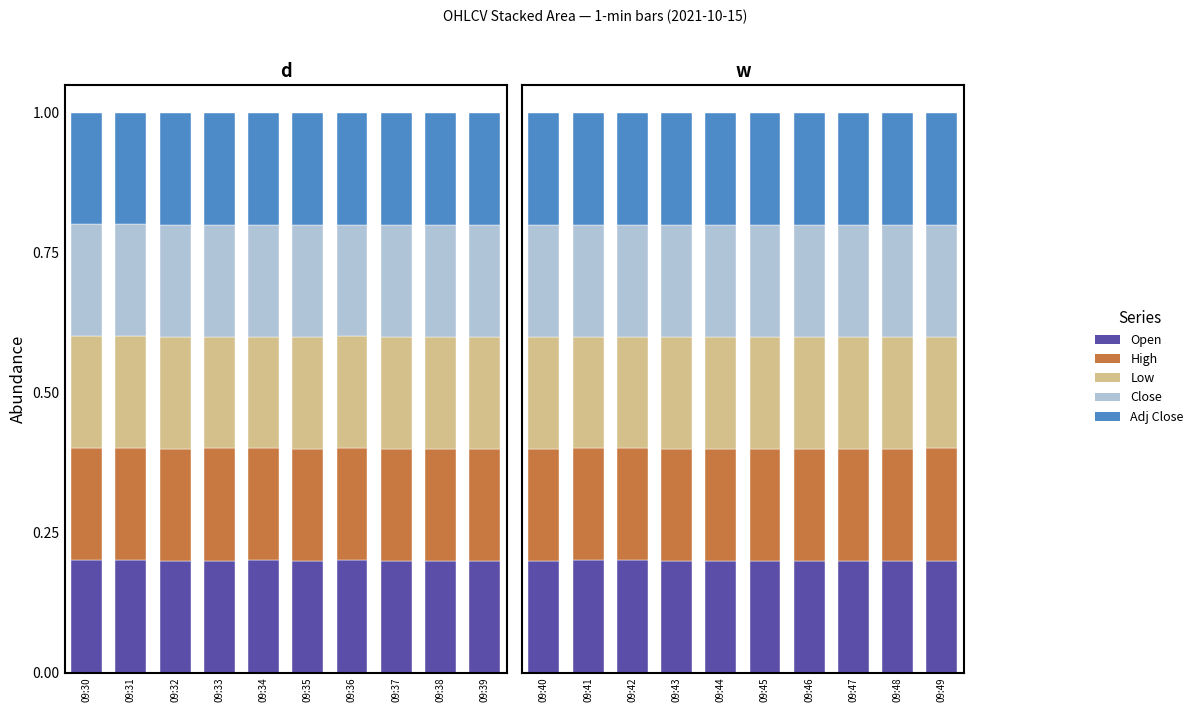

Between 09:47 and 09:45, which is larger?

09:45